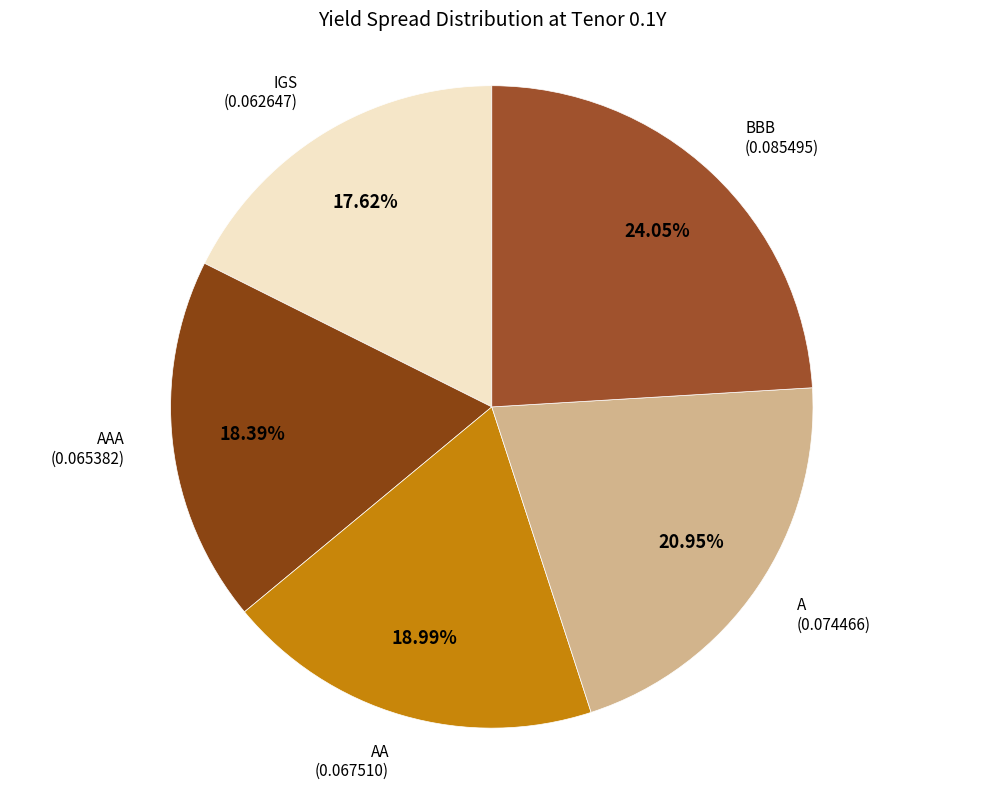

To the nearest percent, what is the average slice percentage?

20%